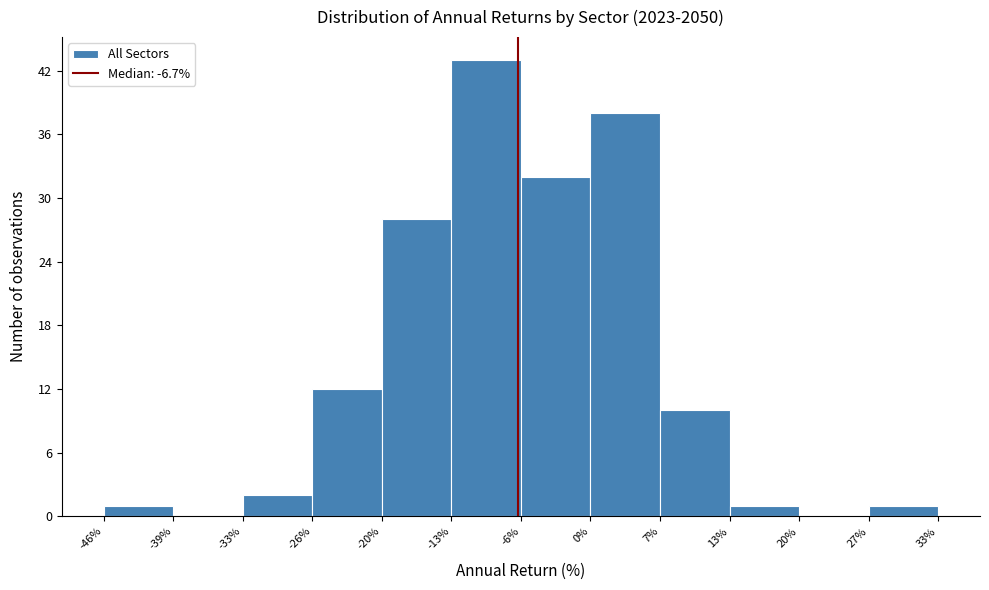

Reading left to right, list every bar in this chart as the range it spans on the x-axis followed by its height. The values are not printed on the chart, so give them approximately, as read against the axis.

-46% to -39%: 1
-39% to -33%: 0
-33% to -26%: 2
-26% to -20%: 12
-20% to -13%: 28
-13% to -6%: 43
-6% to 0%: 32
0% to 7%: 38
7% to 13%: 10
13% to 20%: 1
20% to 27%: 0
27% to 33%: 1